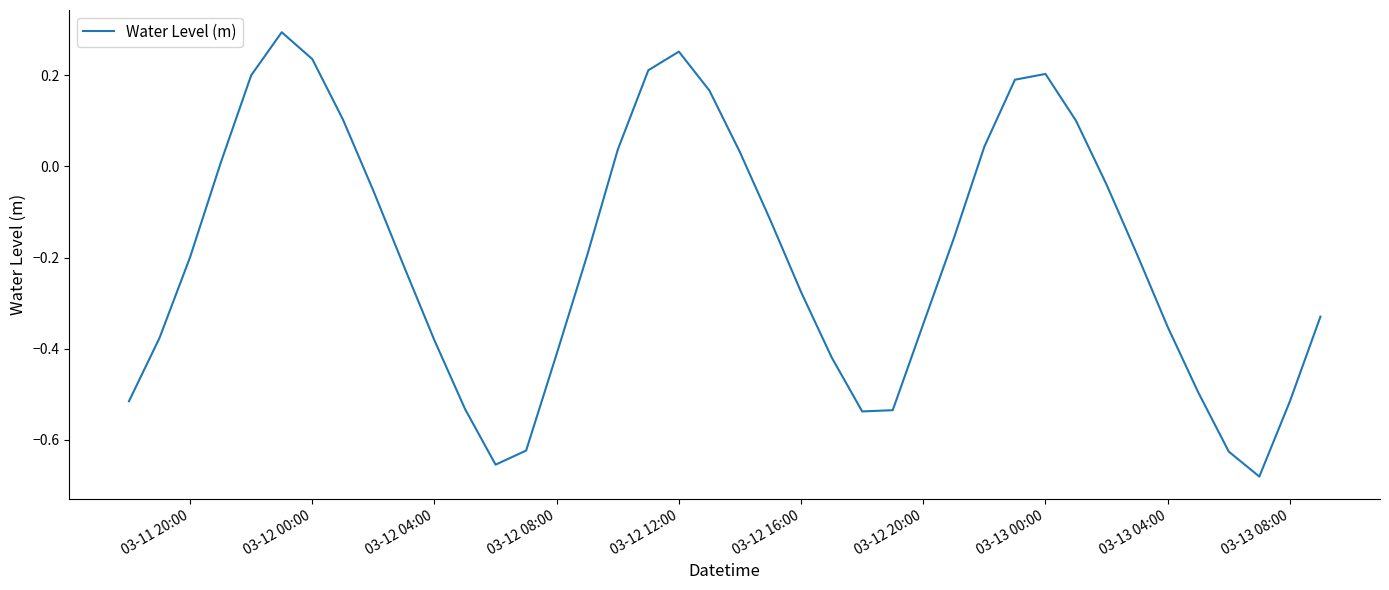

What is the difference between the maximum and minimum values?

1.0